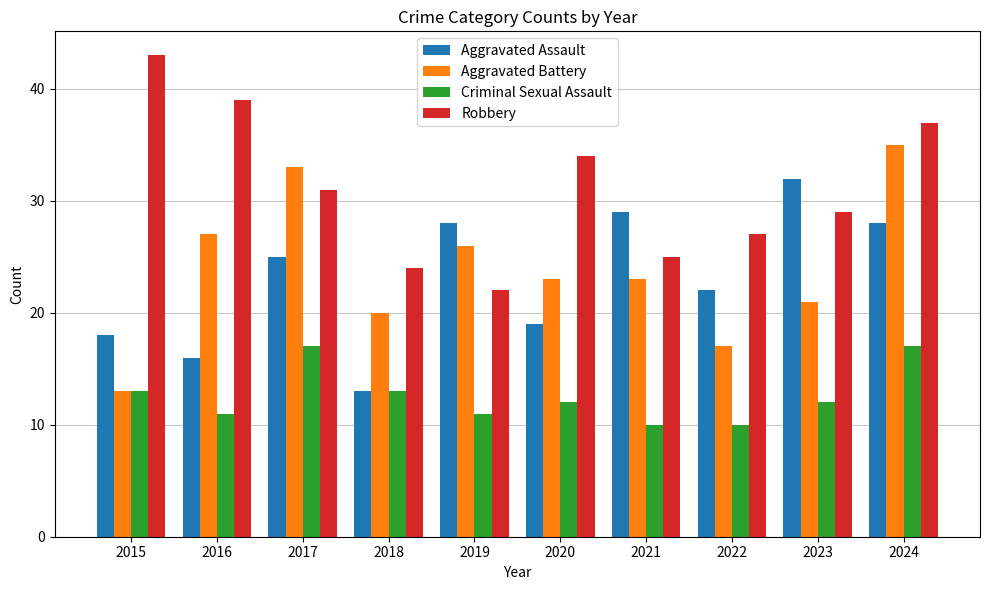

At which label does Aggravated Battery reach its minimum?

2015